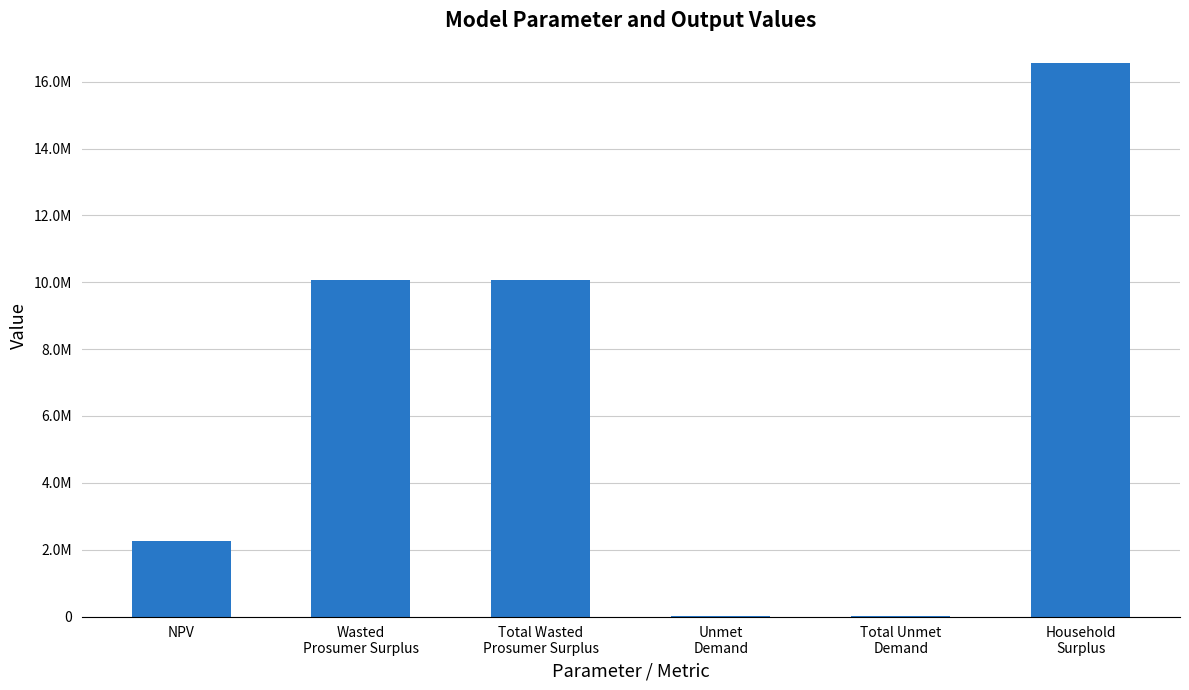

Reading left to right, what are all the values shown in this chart?

NPV=2259264.3	Wasted
Prosumer Surplus=10058448.1	Total Wasted
Prosumer Surplus=10058448.1	Unmet
Demand=5176.2	Total Unmet
Demand=5176.2	Household
Surplus=16558882.8